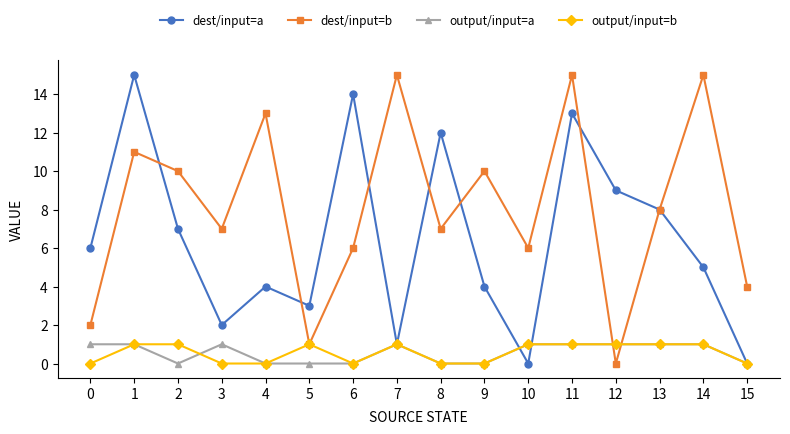

How many data points in output/input=a are less than 1?

7